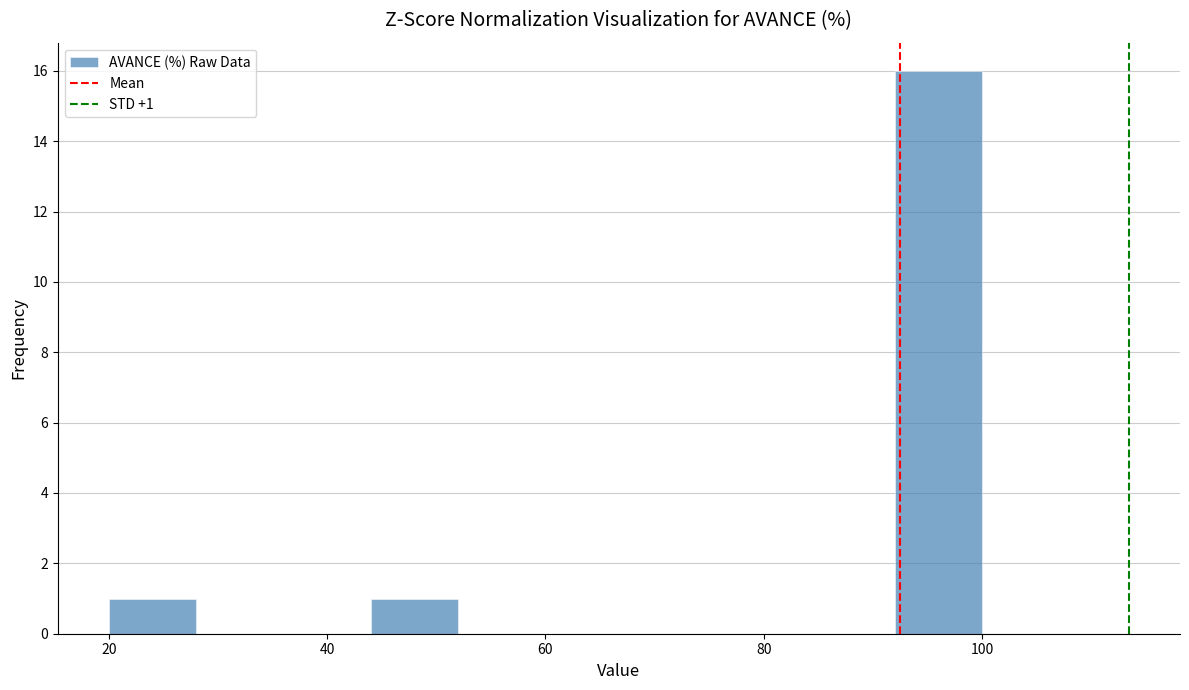

Which range on the x-axis has the tallest bar?

92 to 100